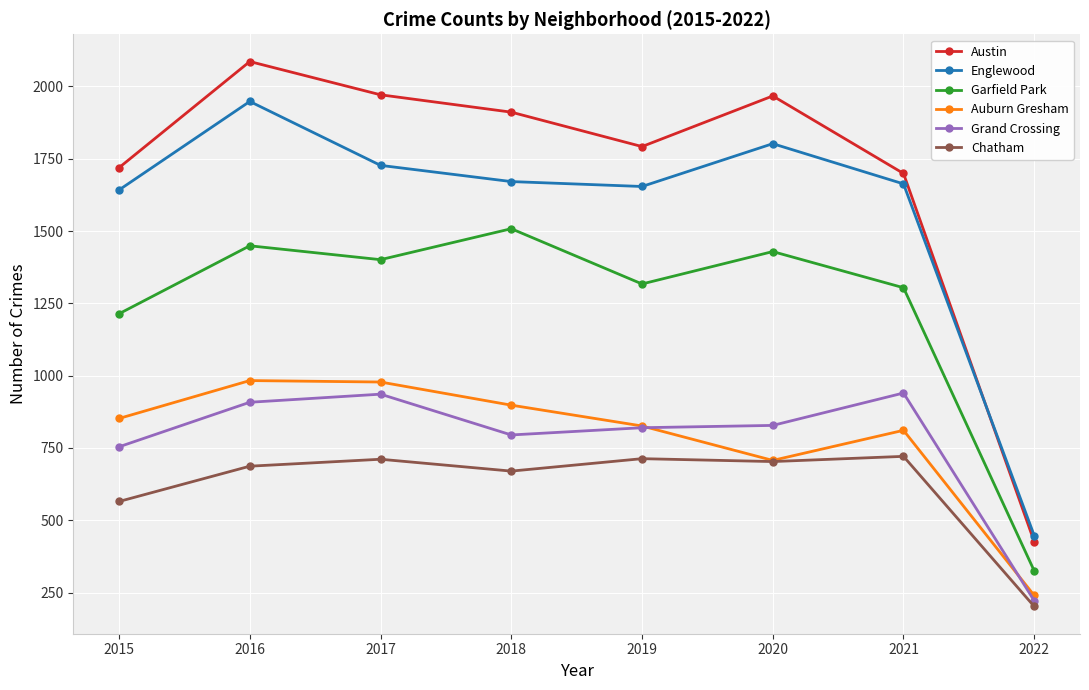

Is it true that Austin equals 595 at 2022?

False